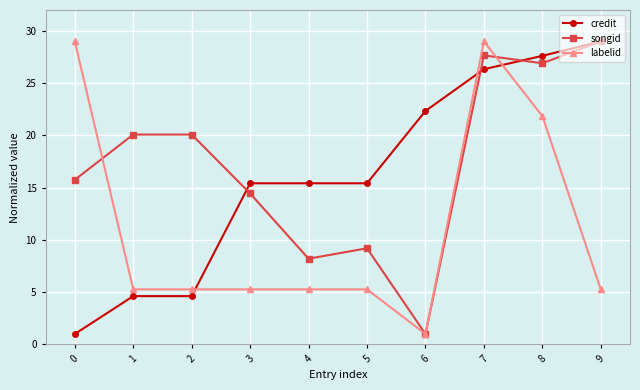

What is the spread (max minus min) of values at 7?

2.7